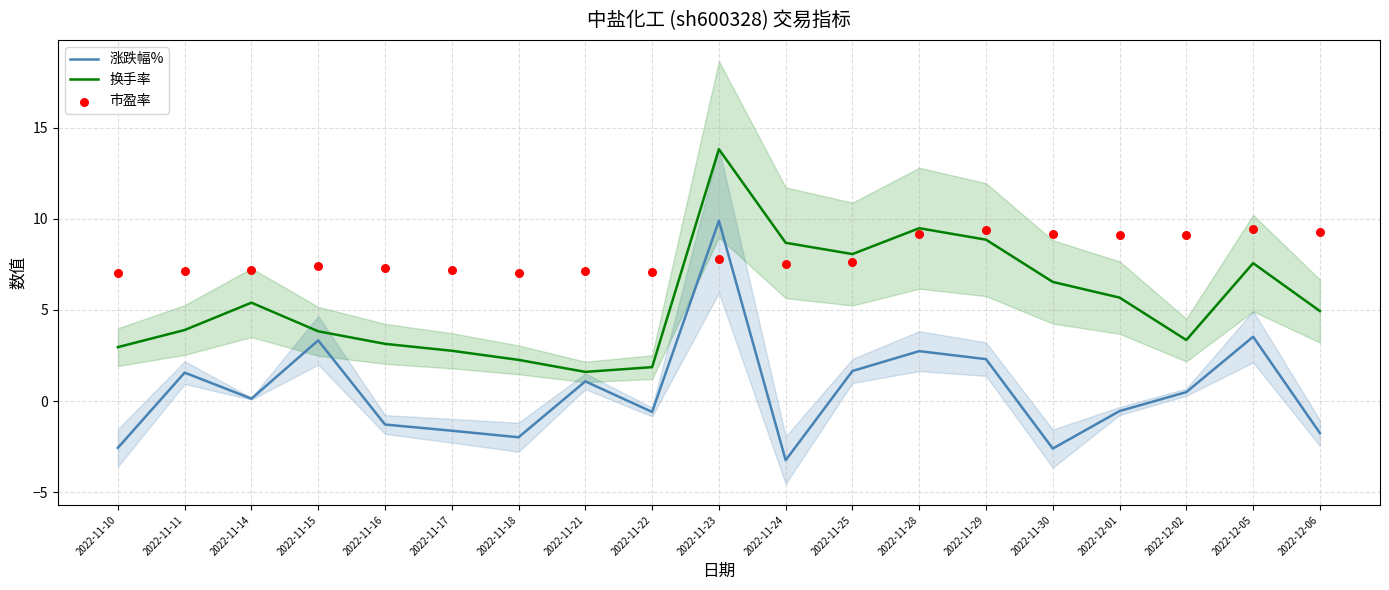

What is the total value across all series at 2022-11-17?

8.3